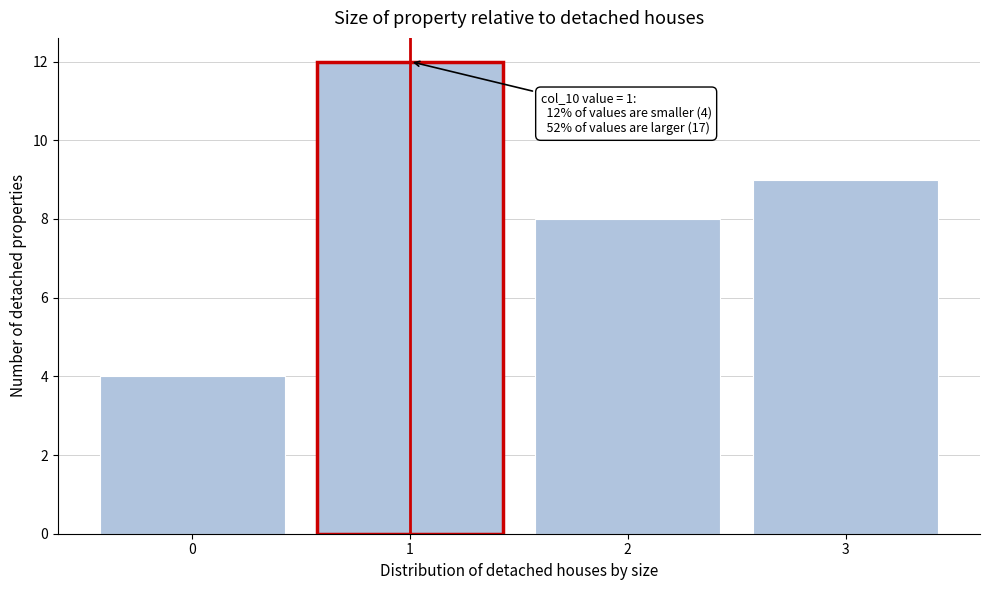

Reading left to right, transcribe all the data shown in this chart.

0=4	1=12	2=8	3=9